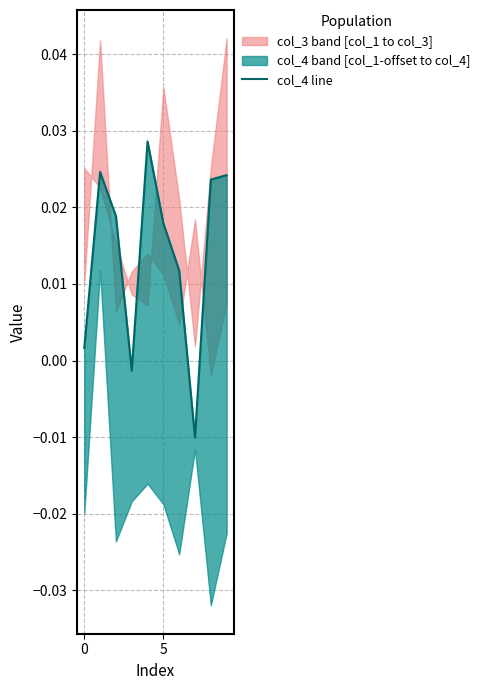

How many values are below zero?

2